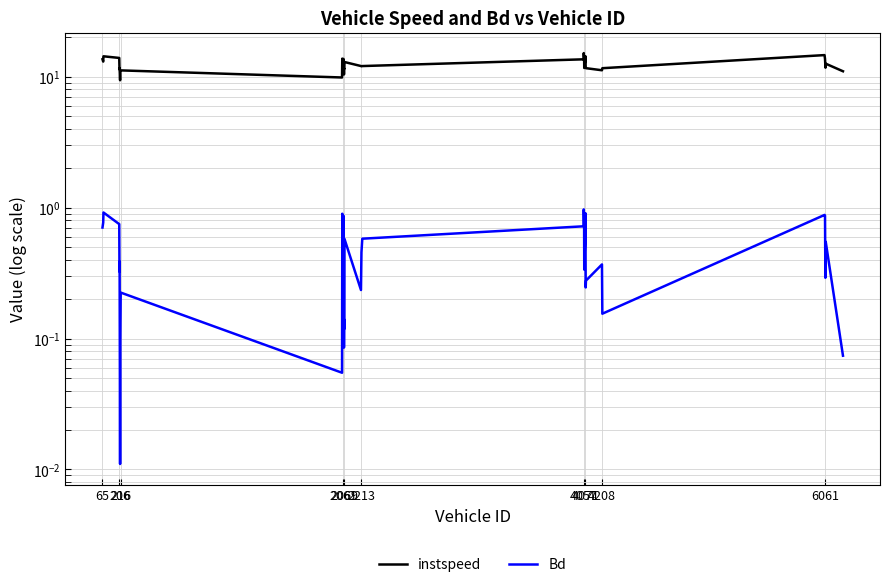

At how many categories does at least one series exceed 4?

40